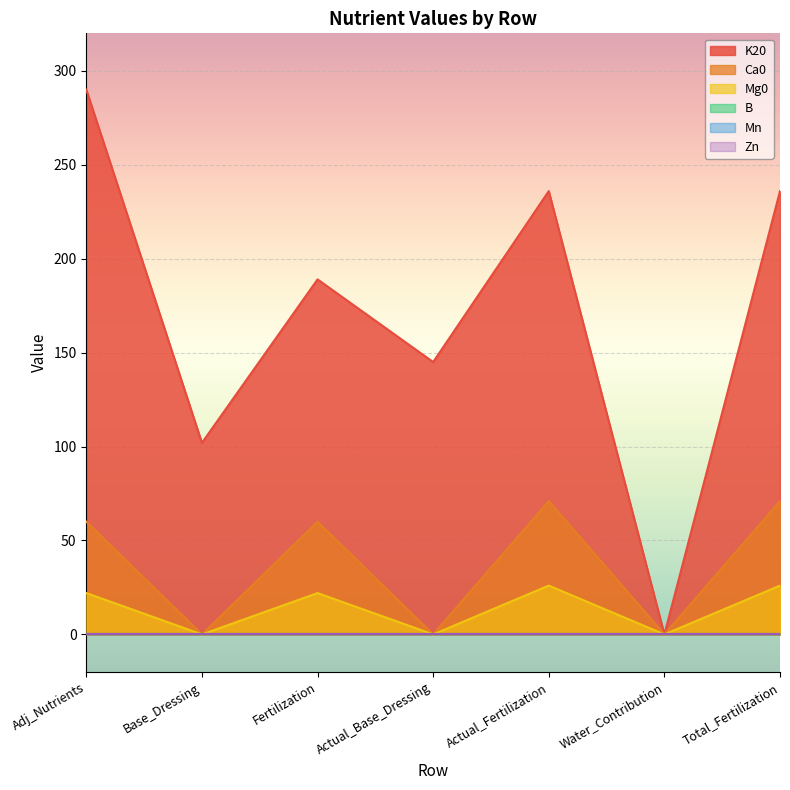

What is the total value across all series at Actual_Base_Dressing?

145